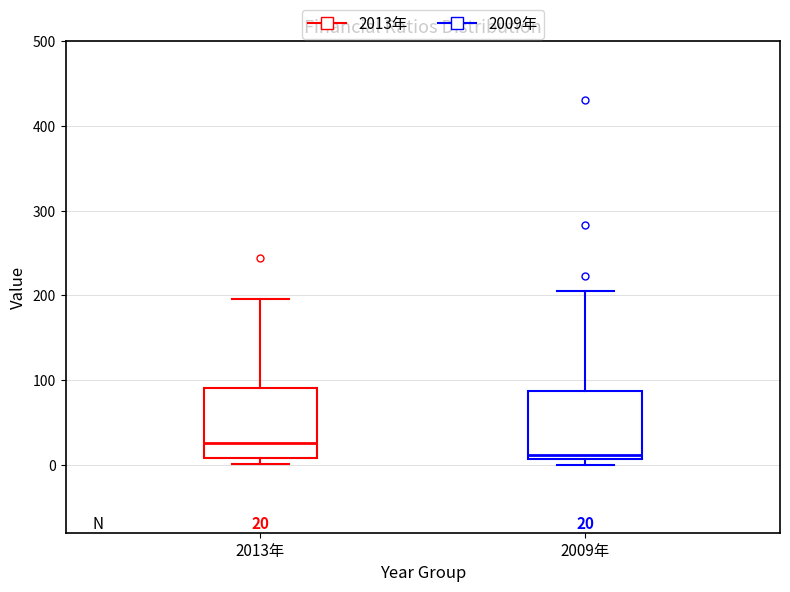

Which box's median line is the lowest?

2009年